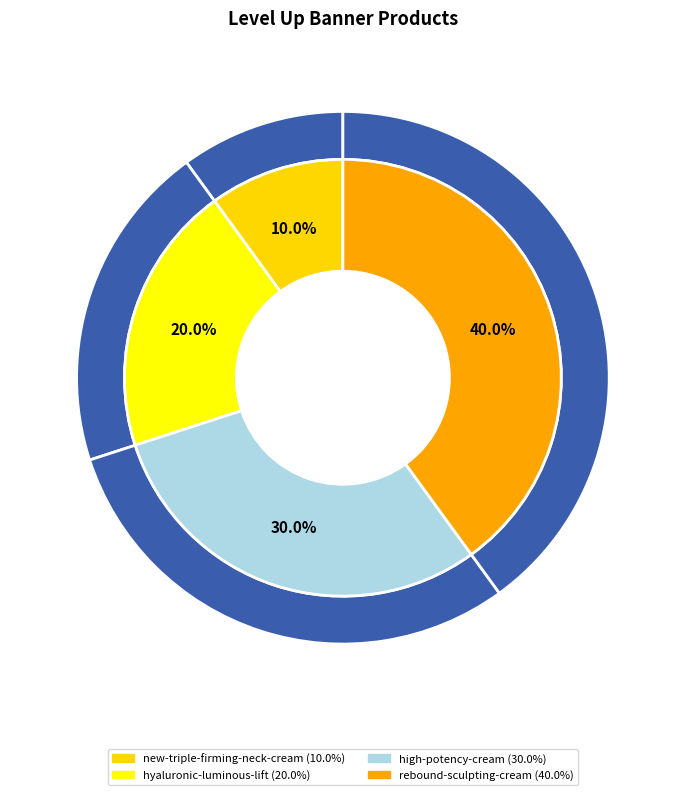

Is there a majority slice in this chart?

No